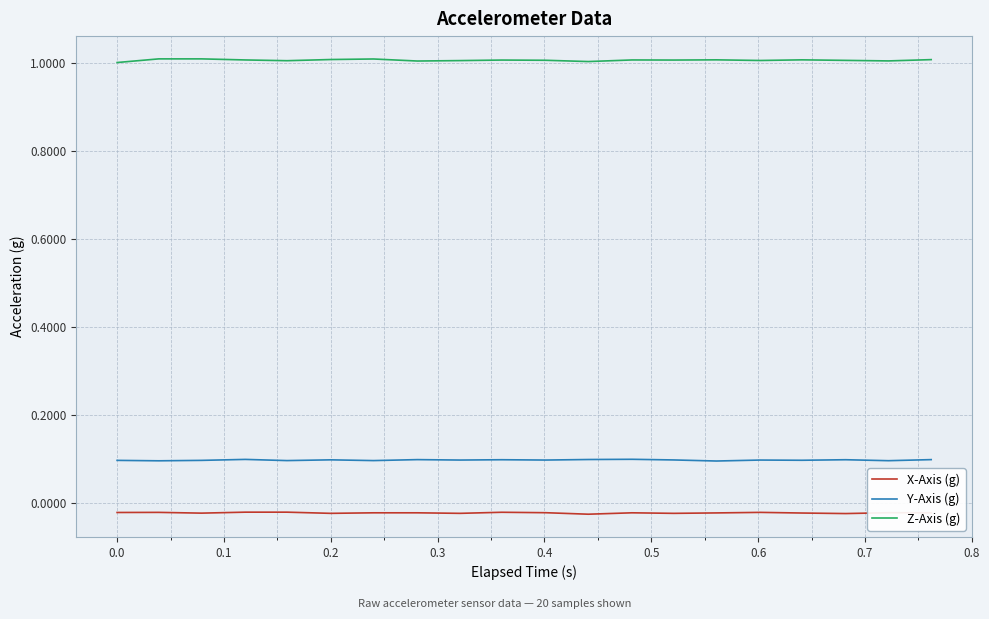

What are all the series names shown in the legend?

X-Axis (g), Y-Axis (g), Z-Axis (g)